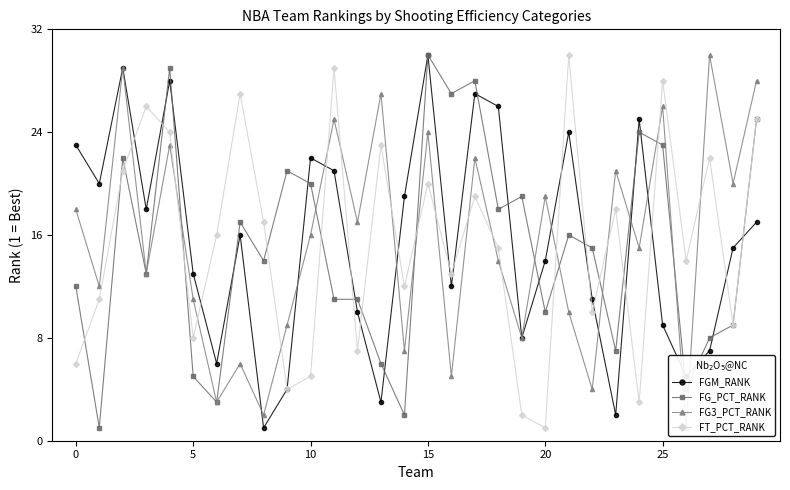

What is the difference between the FG_PCT_RANK values at 14 and 26?

2